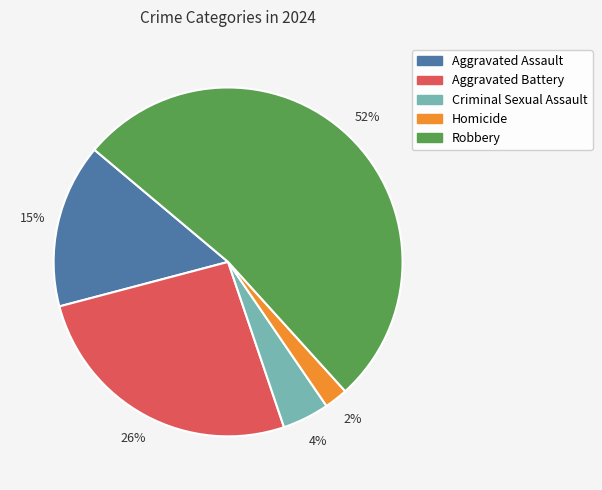

Which slice is the largest?

Robbery